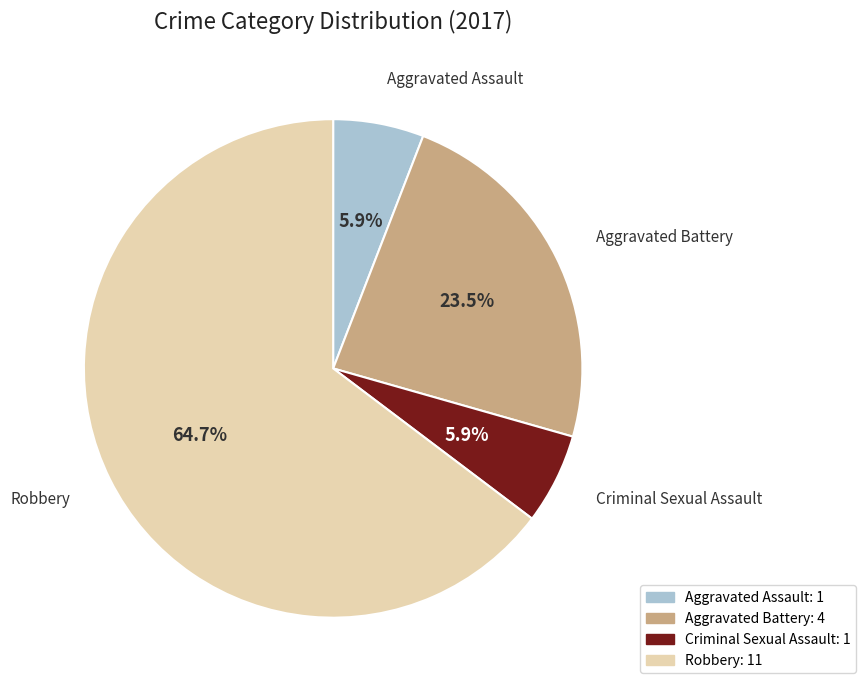

What percentage is the Criminal Sexual Assault slice, to the nearest percent?

6%